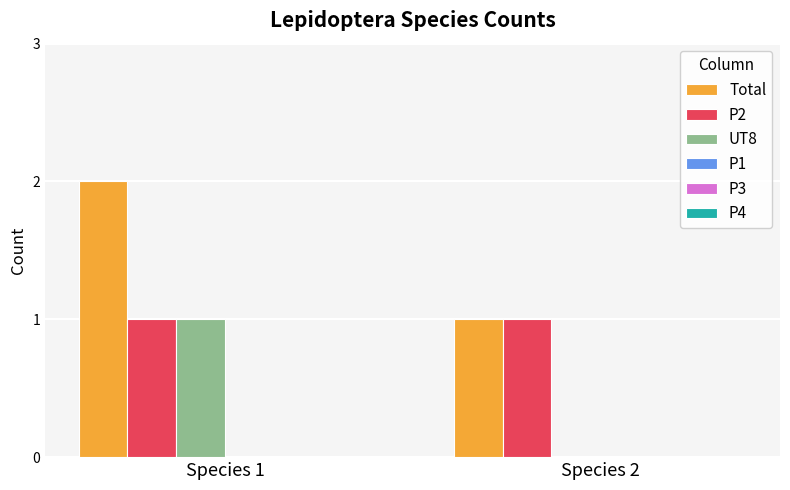

At which category is the sum across all series the highest?

Species 1